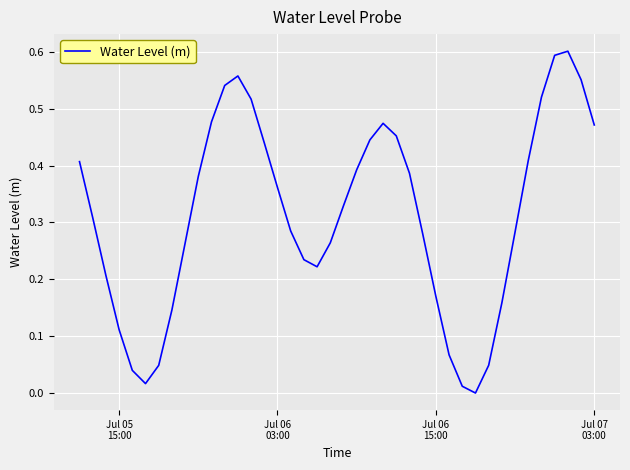

Reading right to left, transcribe all the data shown in this chart.

0.5	0.6	0.6	0.6	0.5	0.4	0.3	0.2	0.0	-0.0	0.0	0.1	0.2	0.3	0.4	0.5	0.5	0.4	0.4	0.3	0.3	0.2	0.2	0.3	0.4	0.4	0.5	0.6	0.5	0.5	0.4	0.3	0.1	0.0	0.0	0.0	0.1	0.2	0.3	0.4